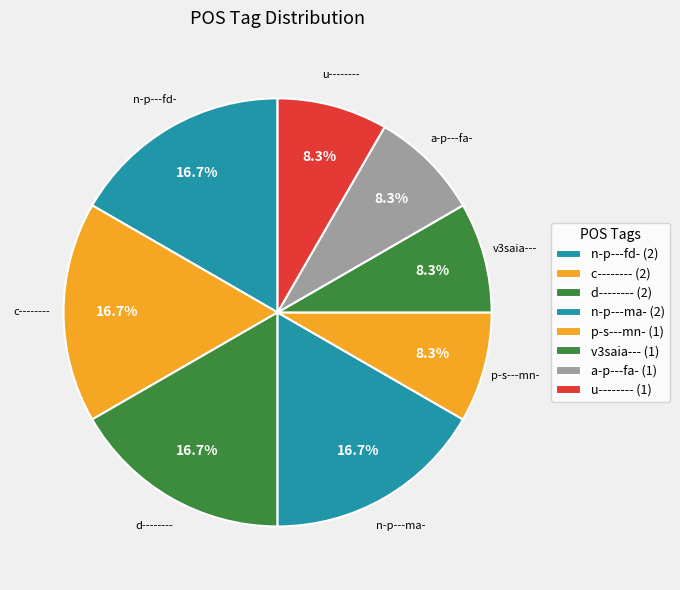

To the nearest percent, what percentage of the pie is a-p---fa-?

8%